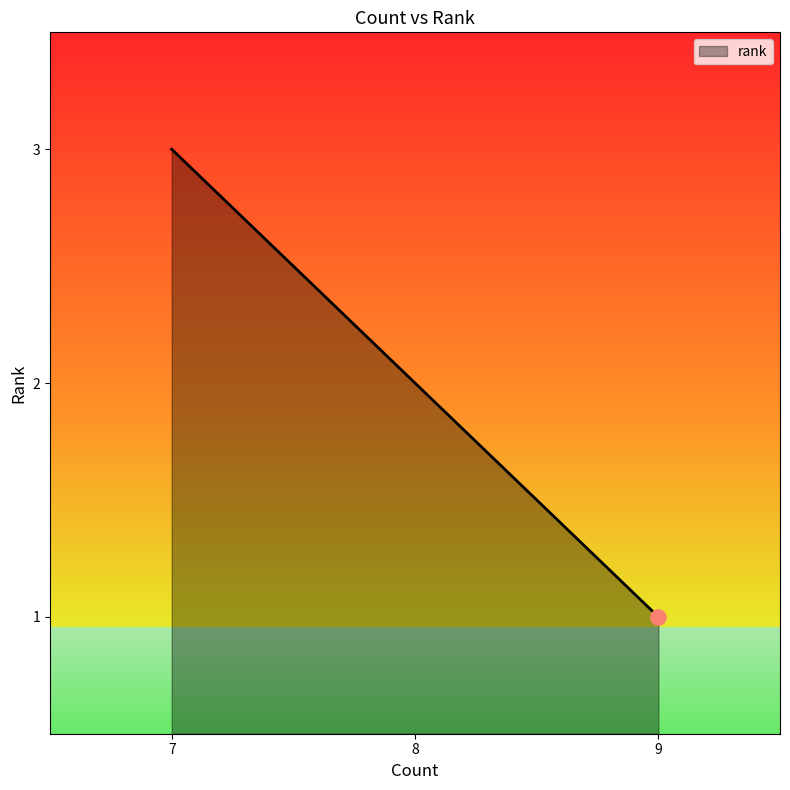

Which has a higher value, 7 or 8?

7